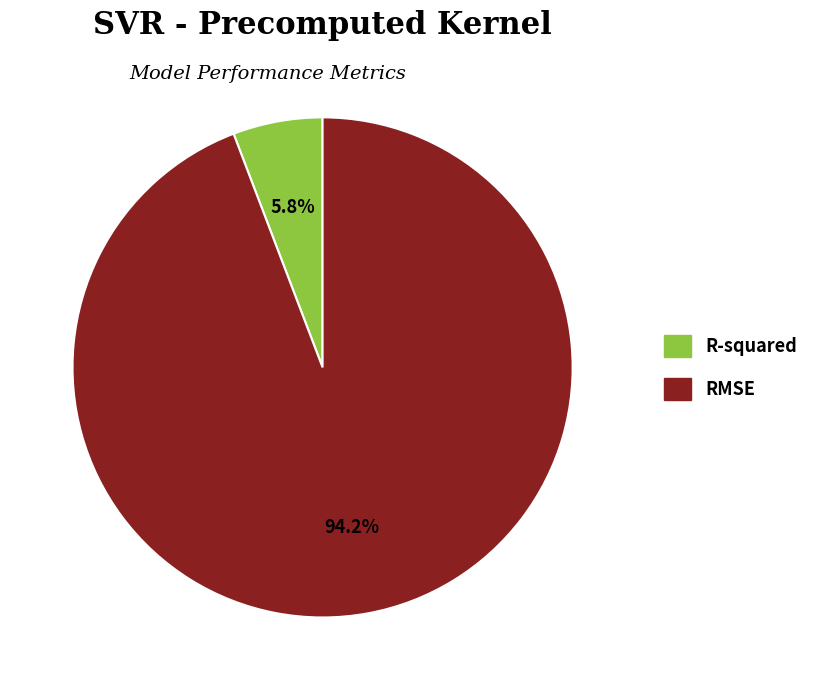

Is it true that R-squared is 6% of the pie?

True